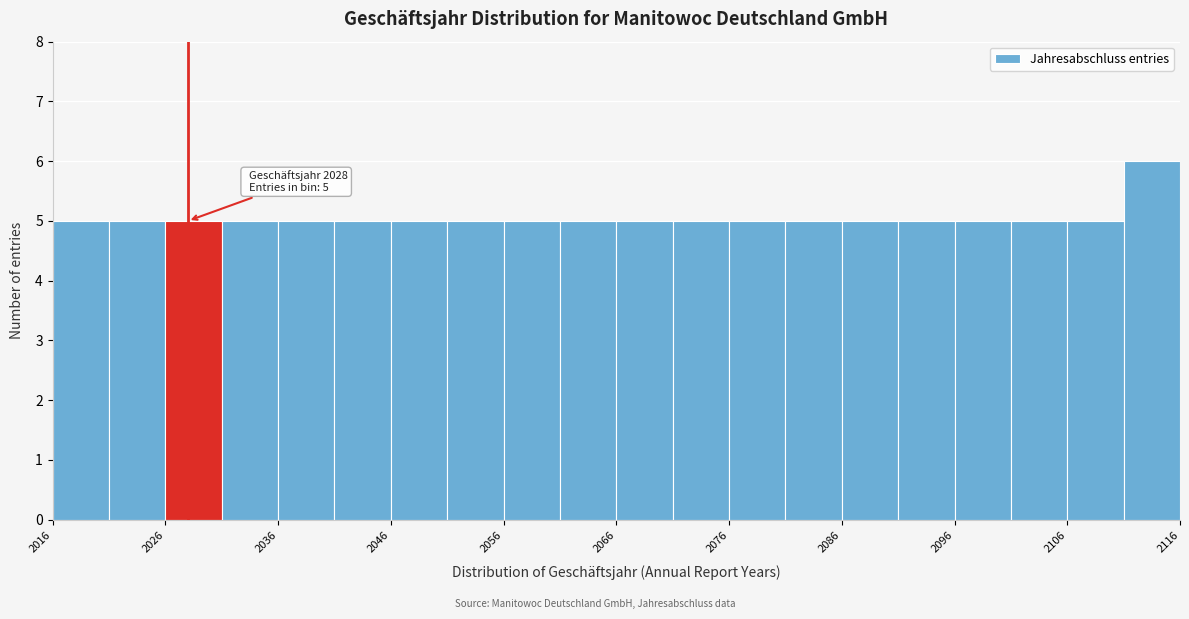

Over which range of the x-axis is the bar tallest?

2111 to 2116